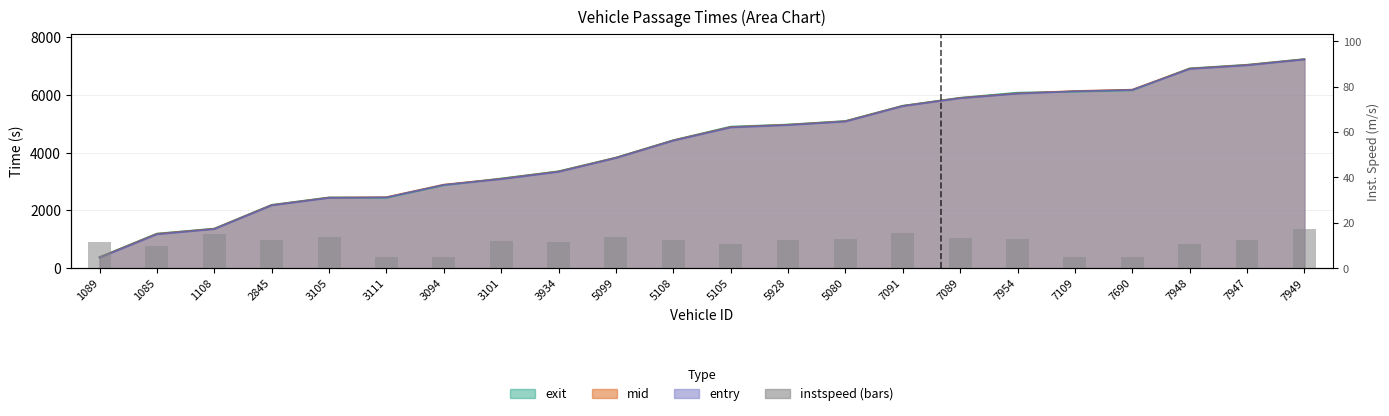

Is it true that the value at 7091 is 6.3?

False